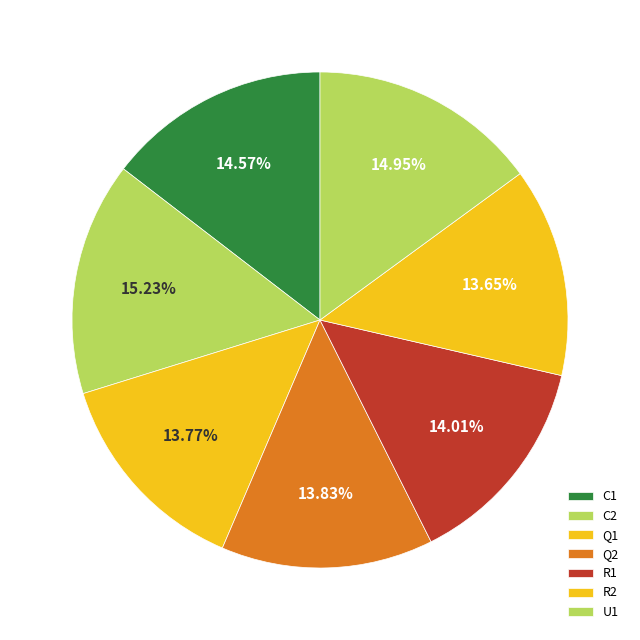

What is the change in value from C2 to R2?

-10.0